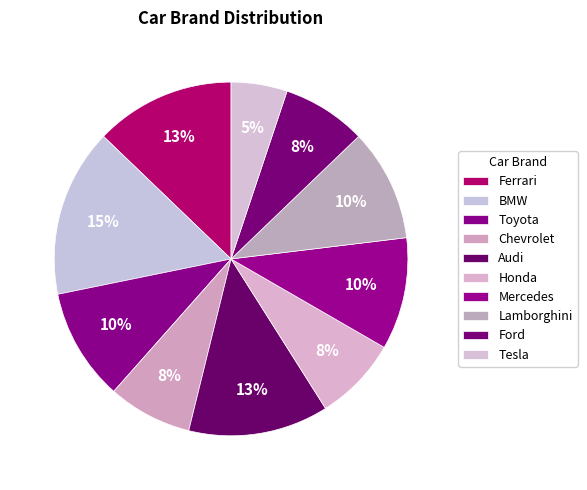

Which category has the biggest portion of the pie?

BMW